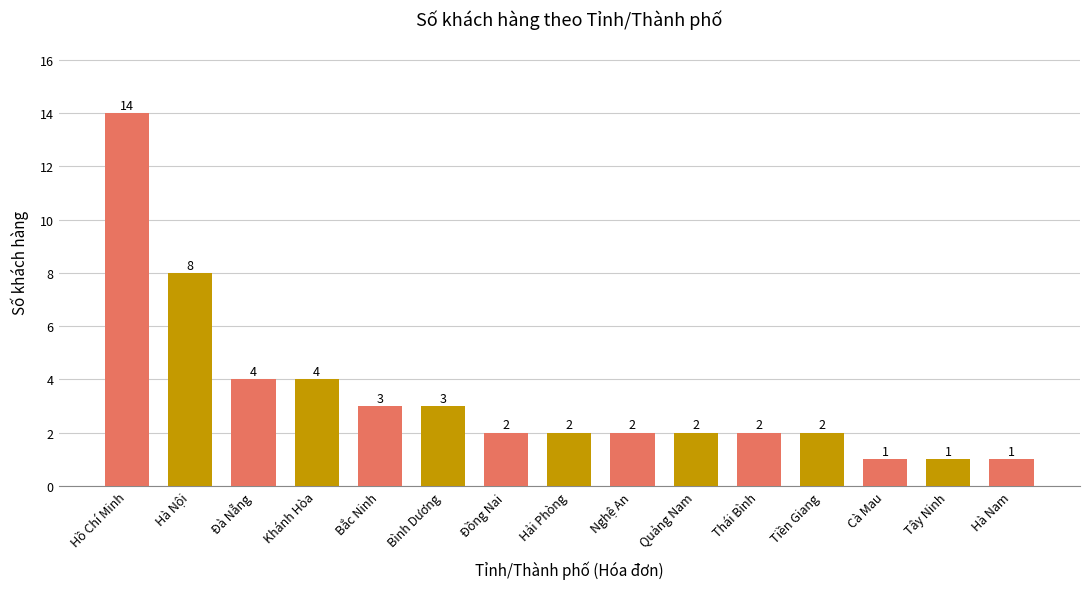

Where does the data first go above 2?

Hồ Chí Minh